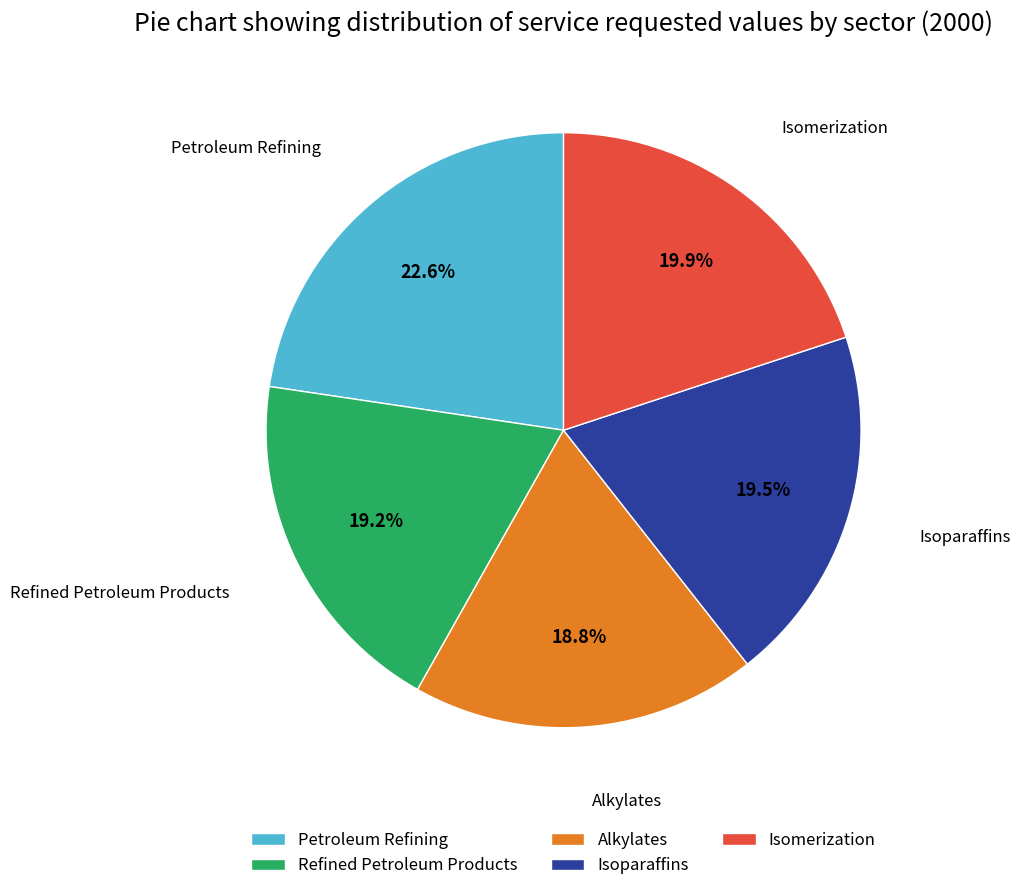

Does Alkylates account for over 50% of the chart?

No